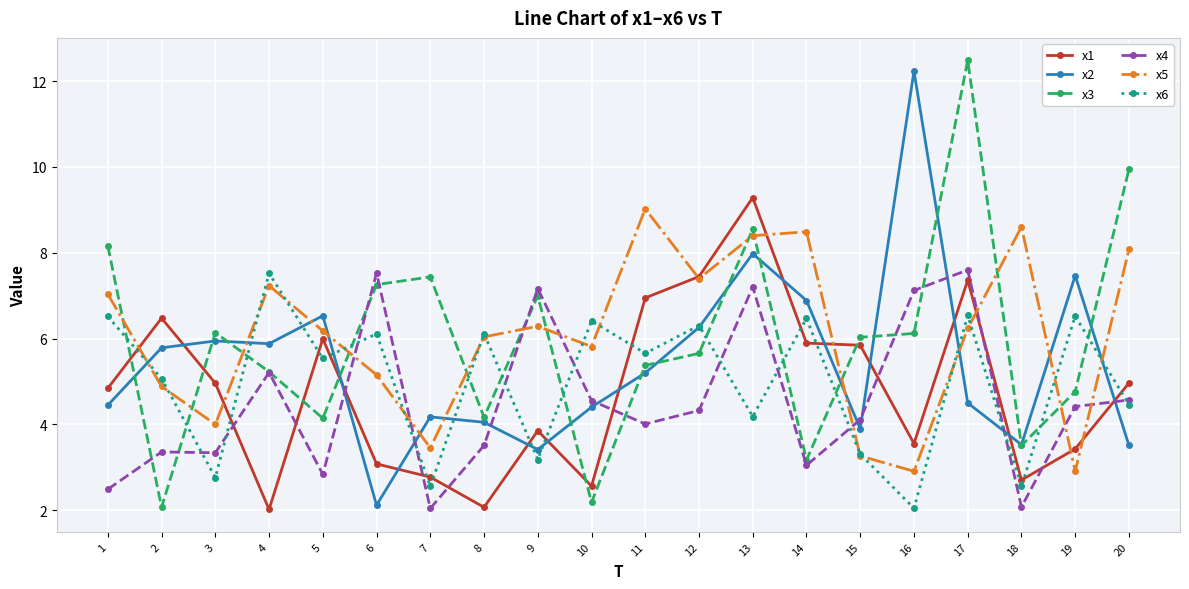

Count the number of data series in this chart.

6